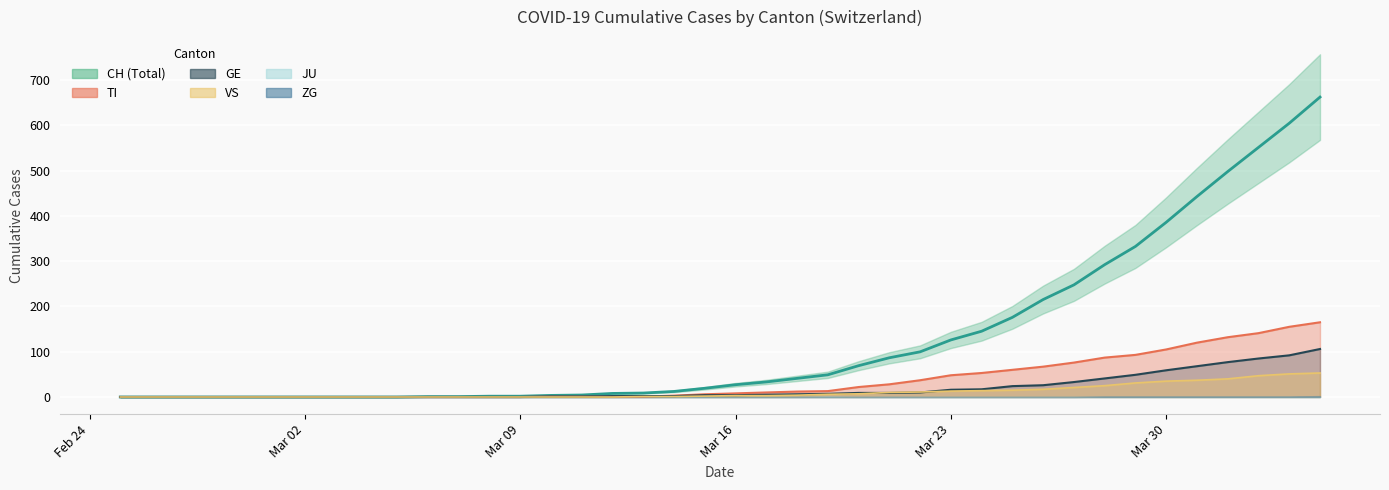

Rank the series at 2020-03-12 from highest to lowest value.

CH, GE, TI, VS